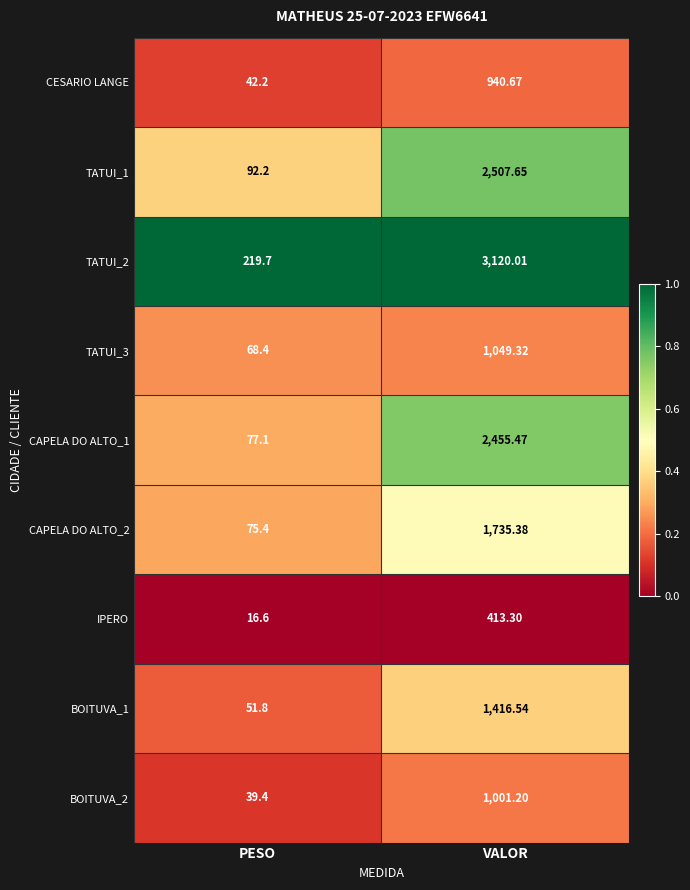

At which category does the chart reach its peak across all series?

VALOR